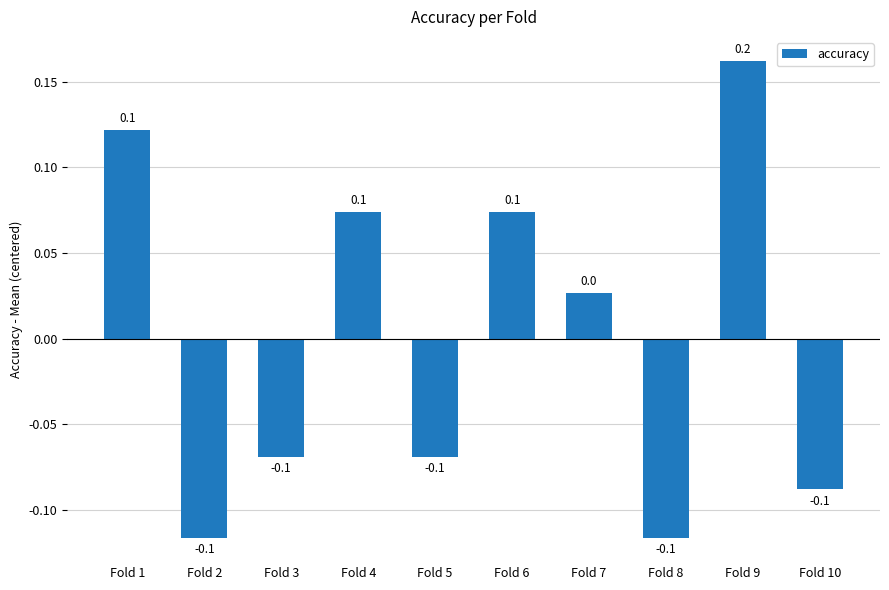

Which has a higher value, Fold 7 or Fold 2?

Fold 7